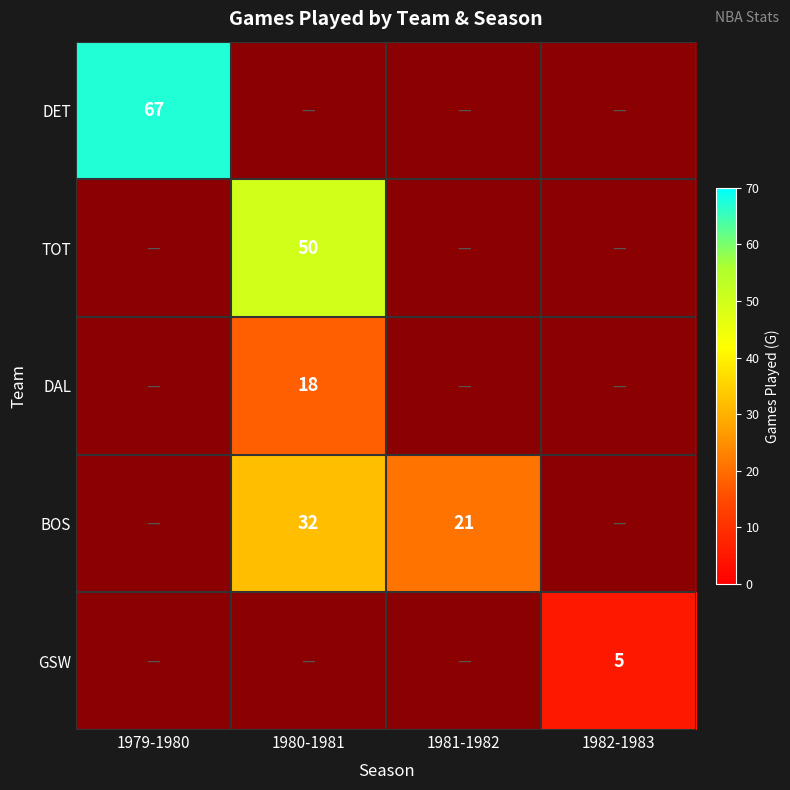

Is it true that DAL equals 6 at 1980-1981?

False